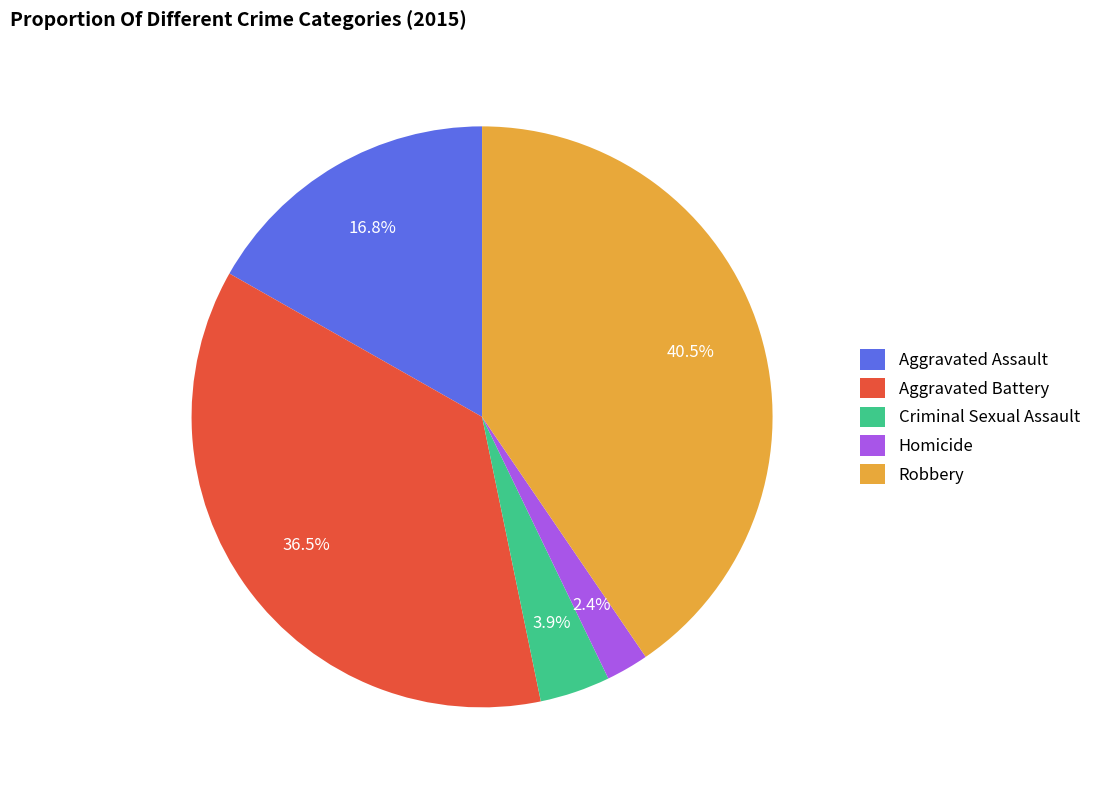

Which category has the biggest portion of the pie?

Robbery